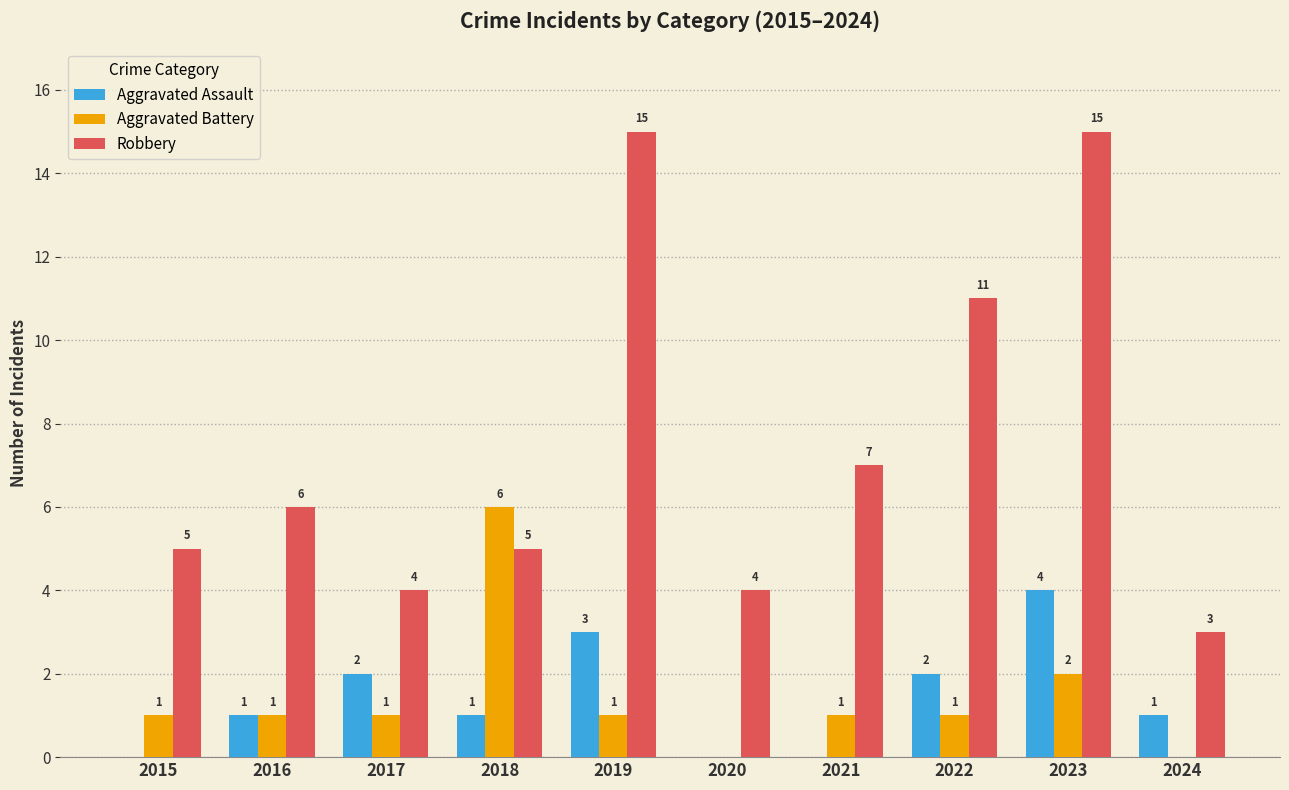

What is the sum of all Aggravated Assault values?

14